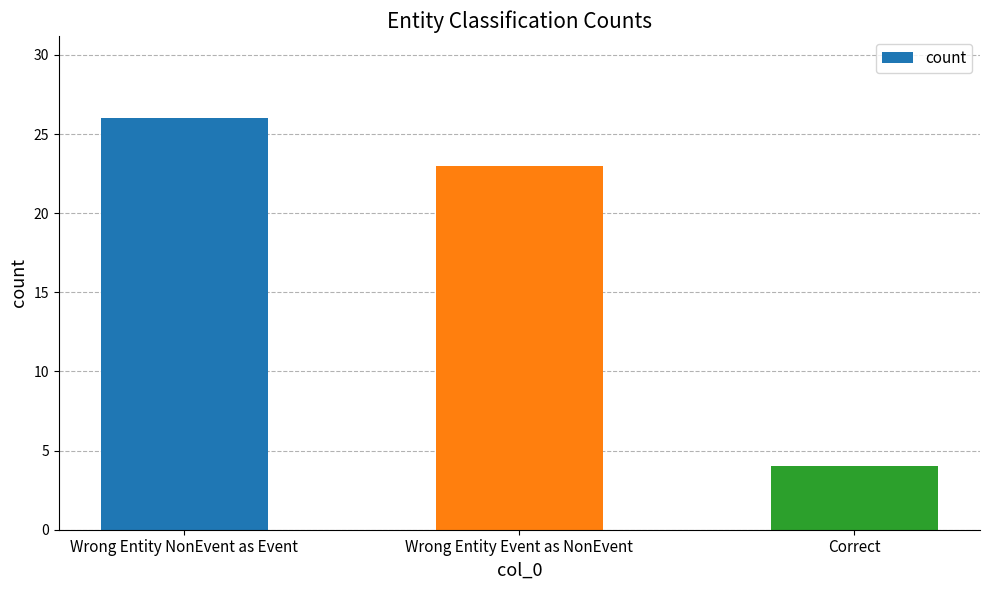

What is the average value?

18